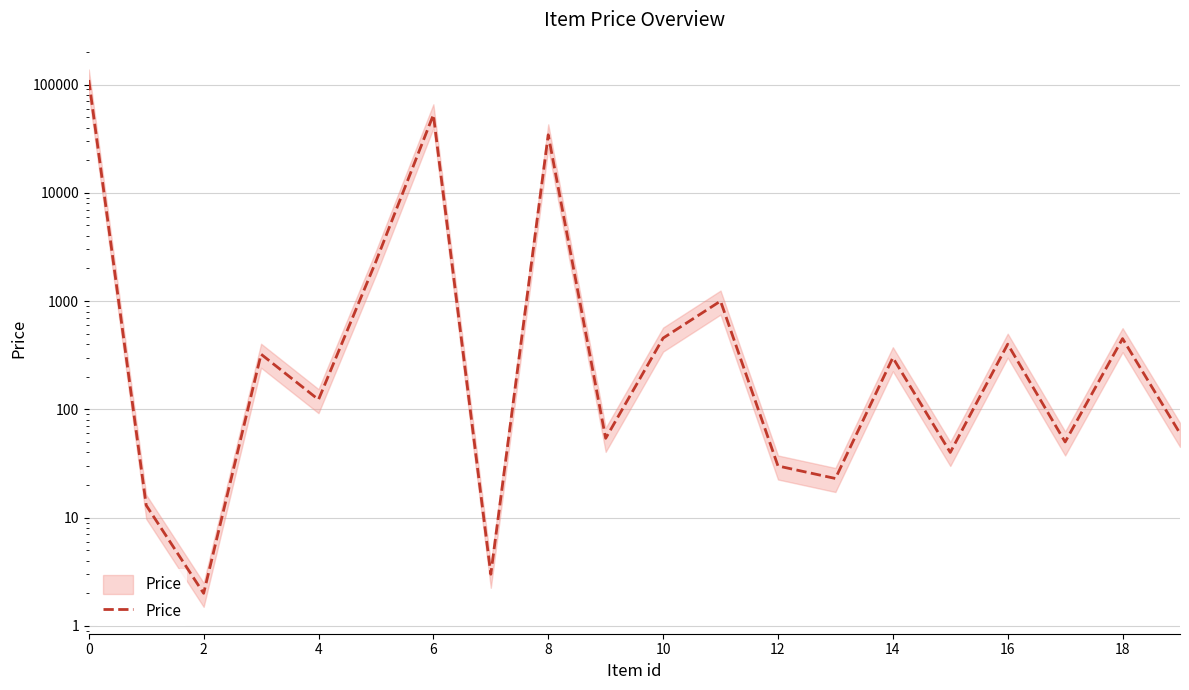

How many lines are shown in the chart?

1